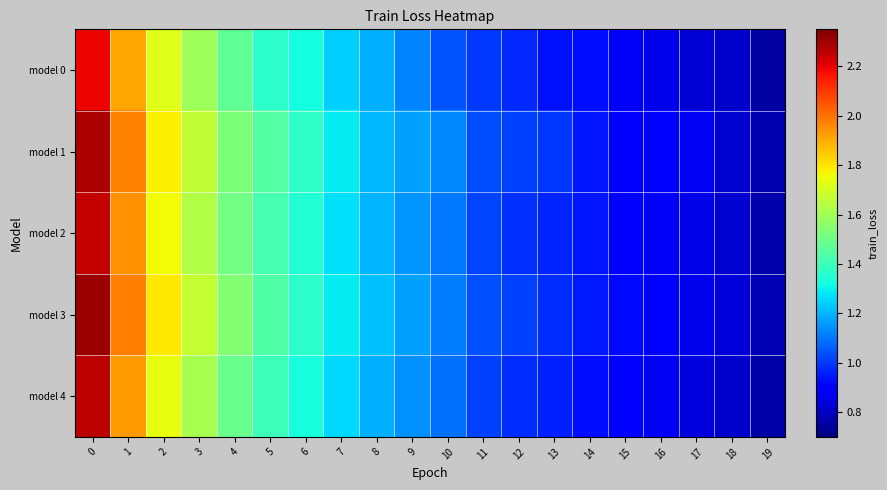

Count the number of categories in the chart.

20